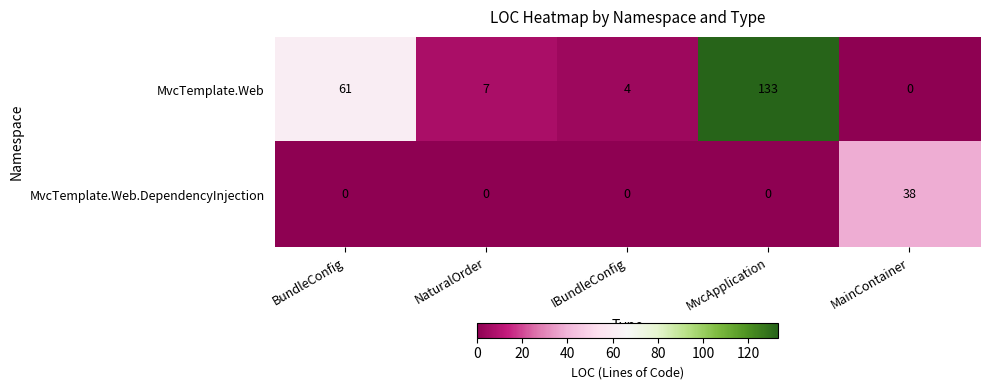

Which series has the widest spread of values?

MvcTemplate.Web